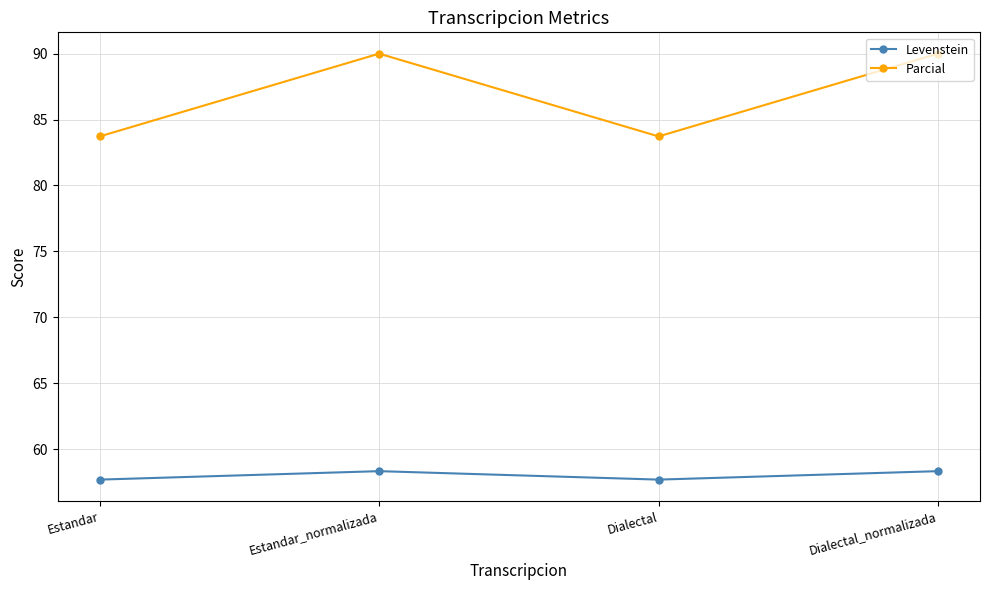

Where is the first local minimum for Levenstein?

Dialectal